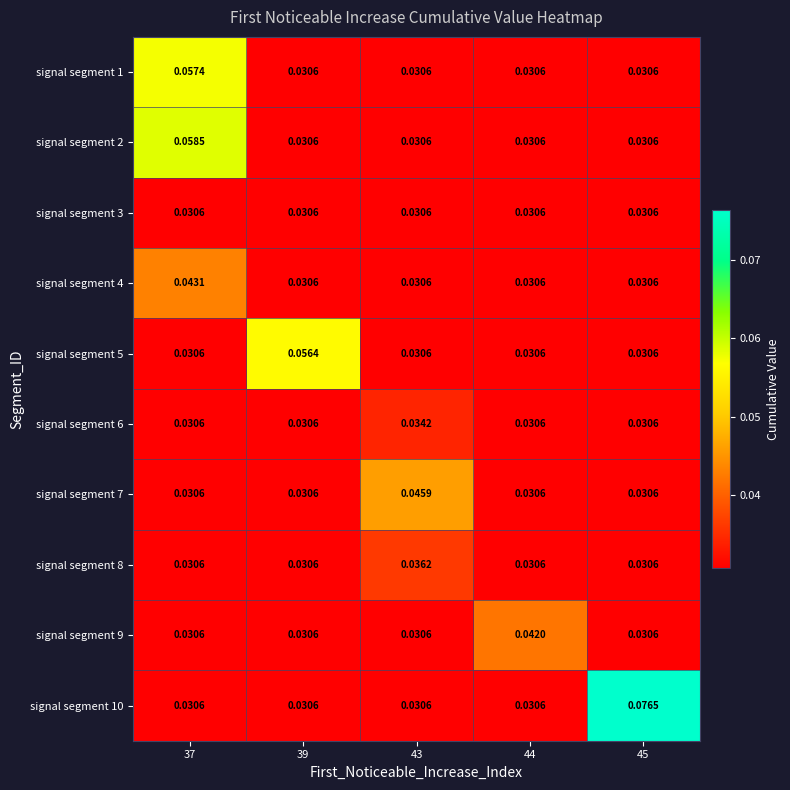

Which has a higher value, 39 or 43?

39